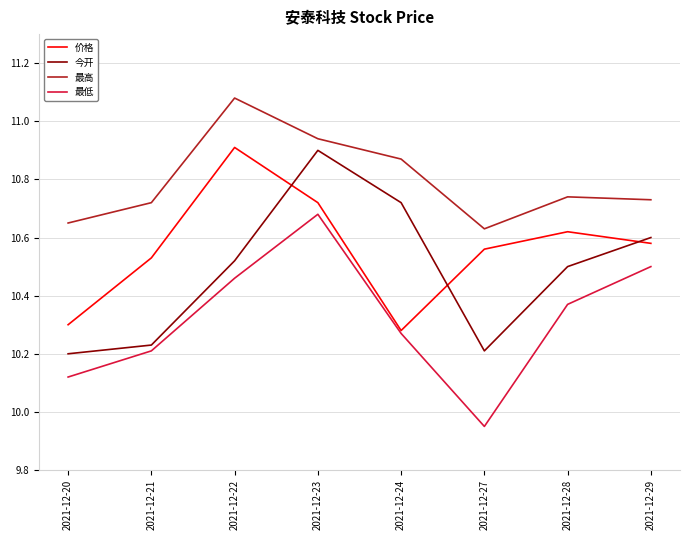

True or false: 最高 has a value of 16.1 at 2021-12-21.

False